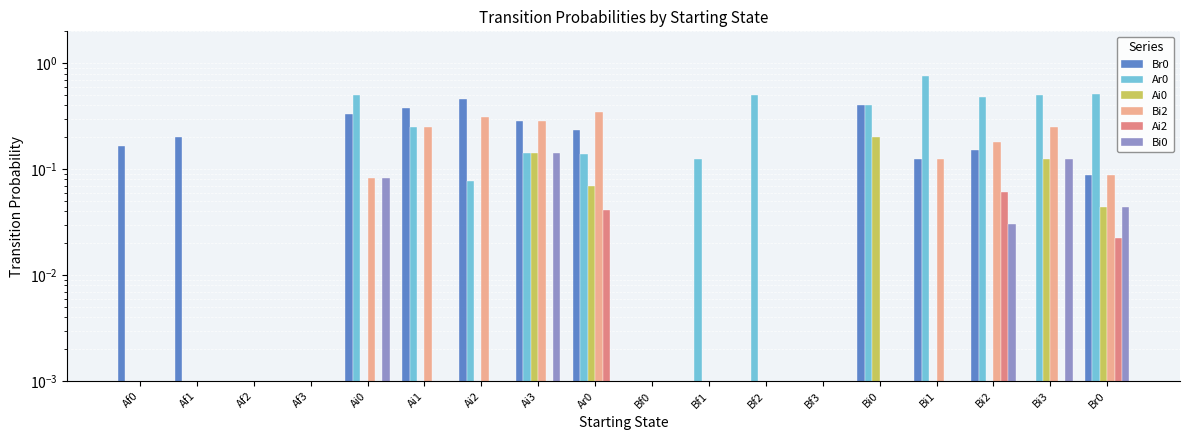

Is the value of Bi2 at Bf2 greater than the value of Ai2 at Br0?

No